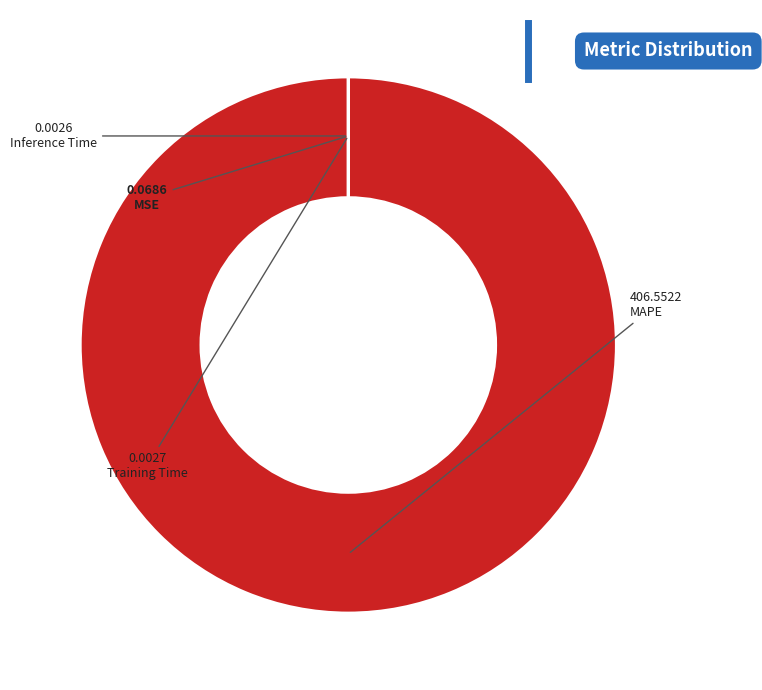

What is the majority slice?

MAPE